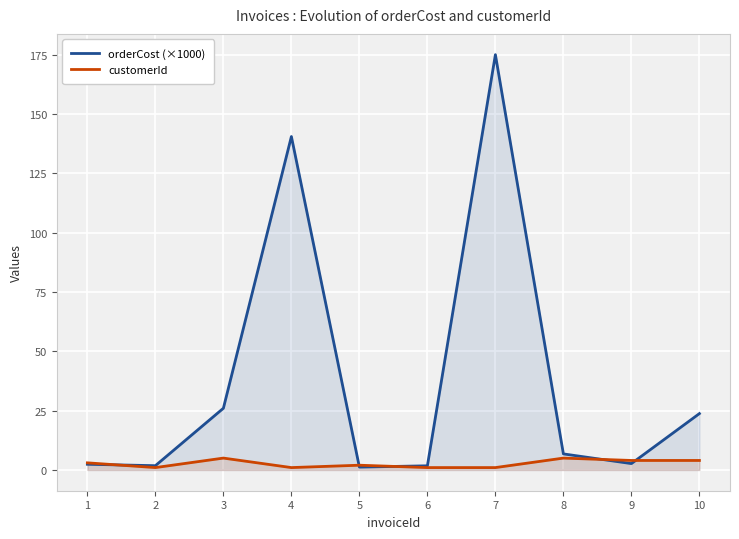

What is the sum of the customerId values at 7 and 1?

4.0